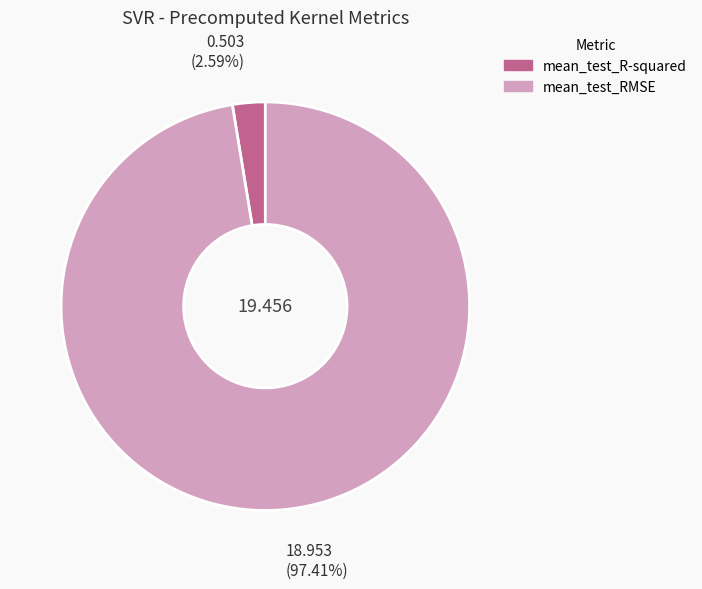

Is it true that mean_test_RMSE is 97% of the pie?

True